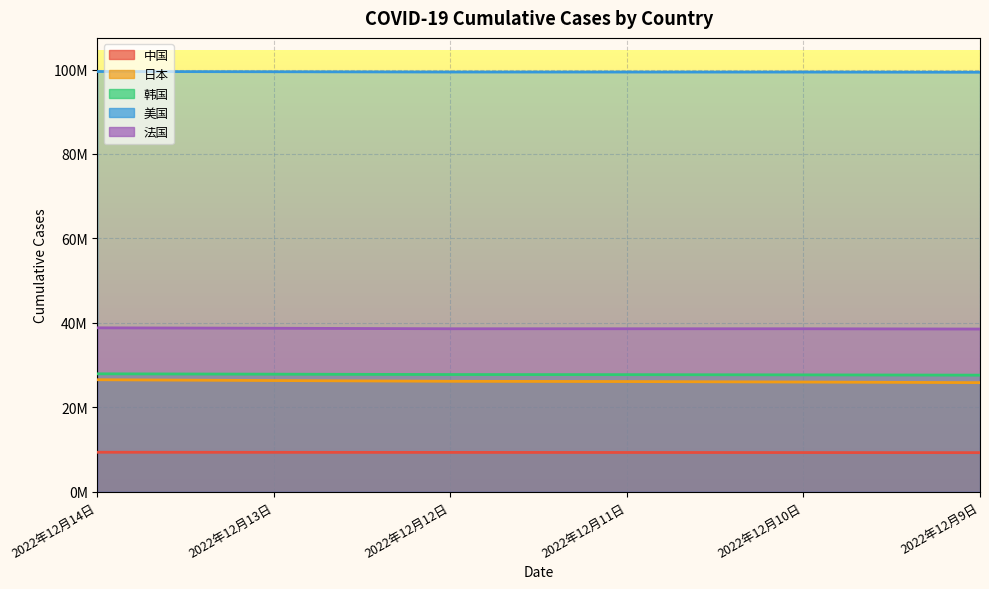

What is the minimum value shown in the chart?

9255924